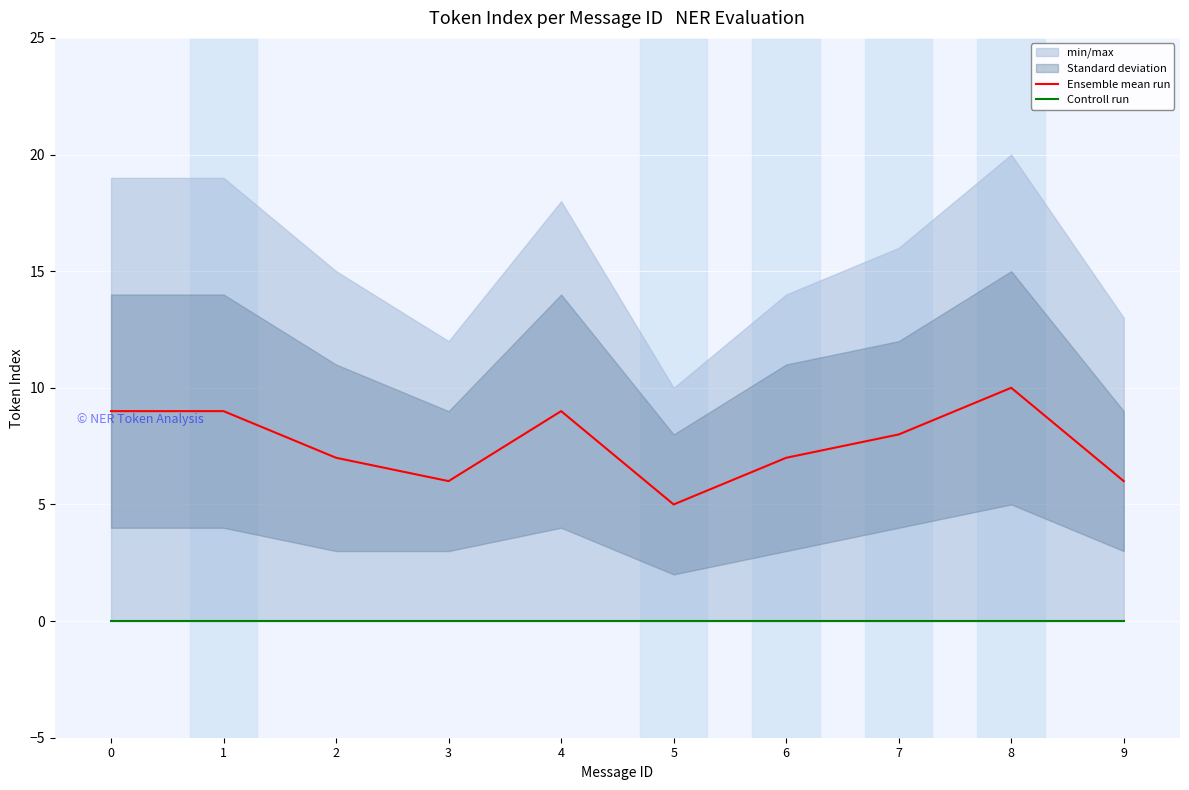

At which category is the sum across all series the highest?

8